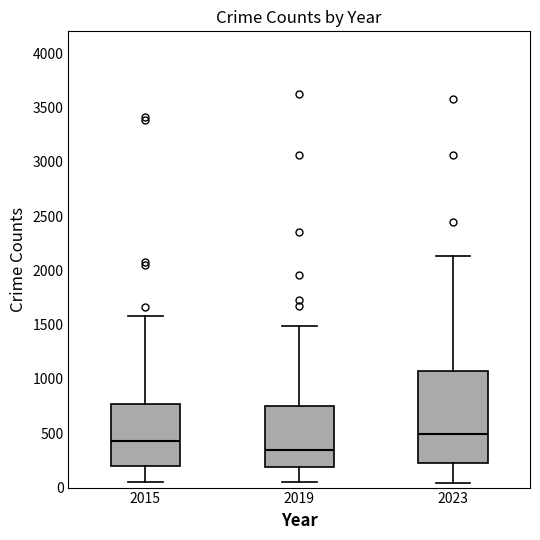

Where does the lower whisker of the box at x = 2023 end on the y-axis? The values are not printed on the chart, so give them approximately, as read against the axis.

50